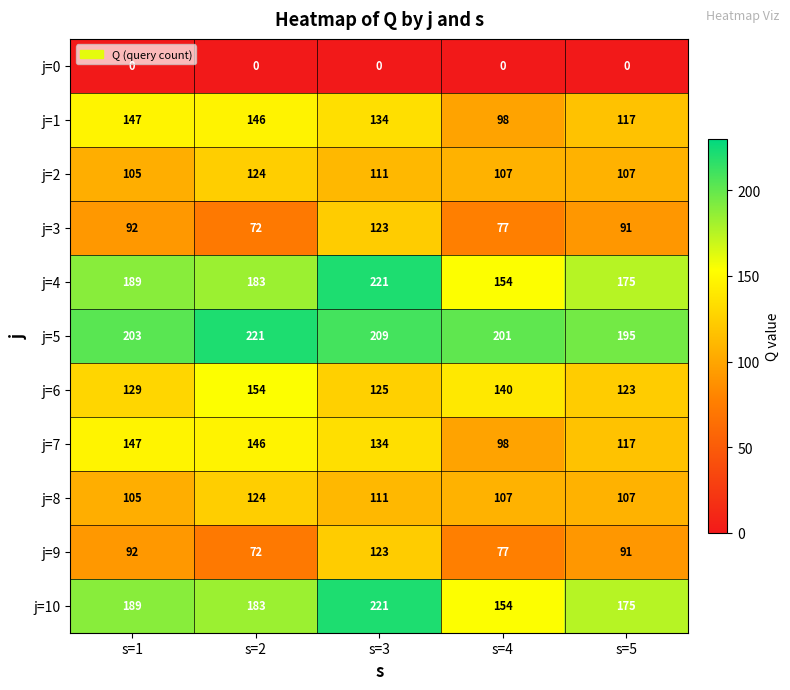

At which category is the sum across all series the highest?

s=3